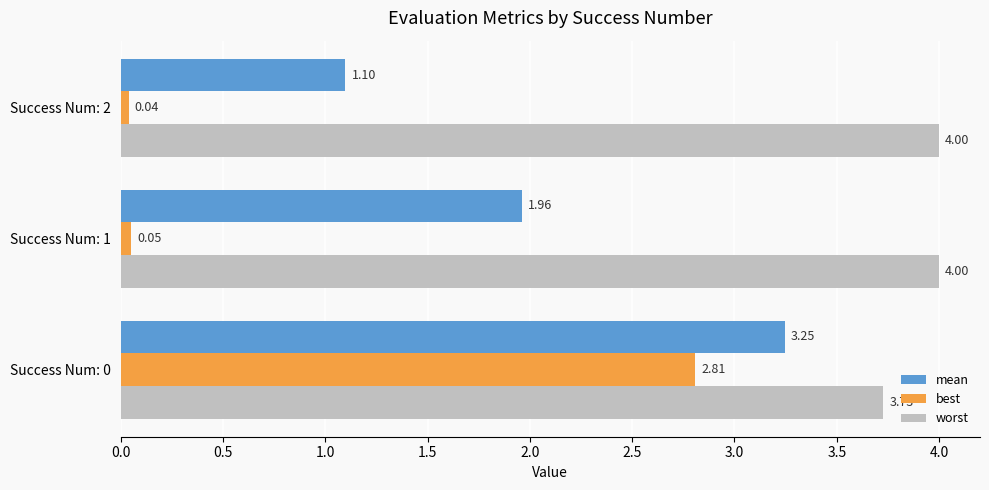

Rank the series by their average value, from lowest to highest.

best, mean, worst